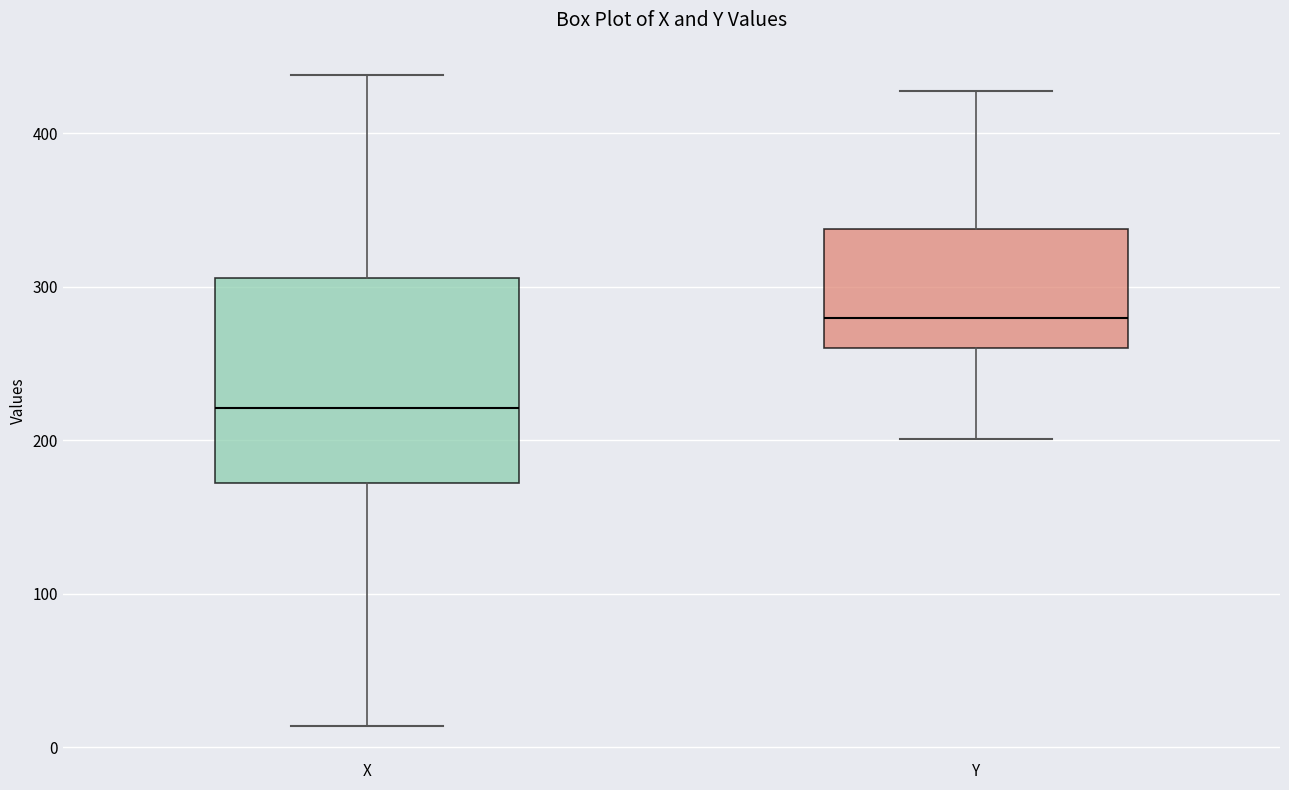

Comparing the boxes themselves (not the whiskers), which one is the tallest?

X